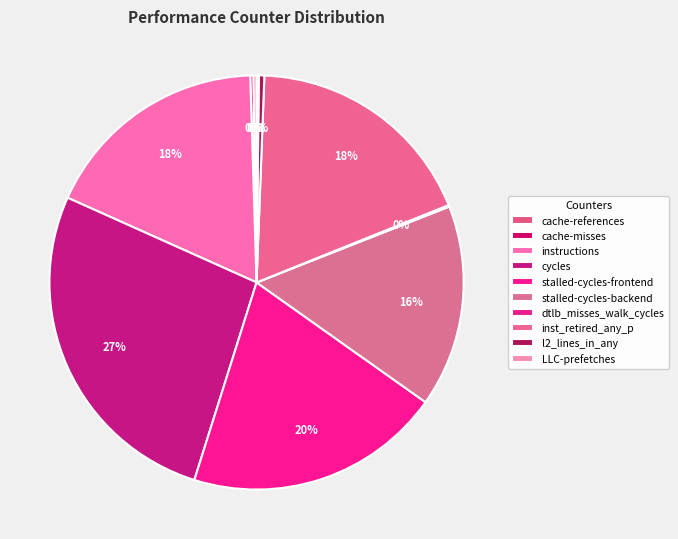

Combined, do cache-references and l2_lines_in_any account for over 50%?

No